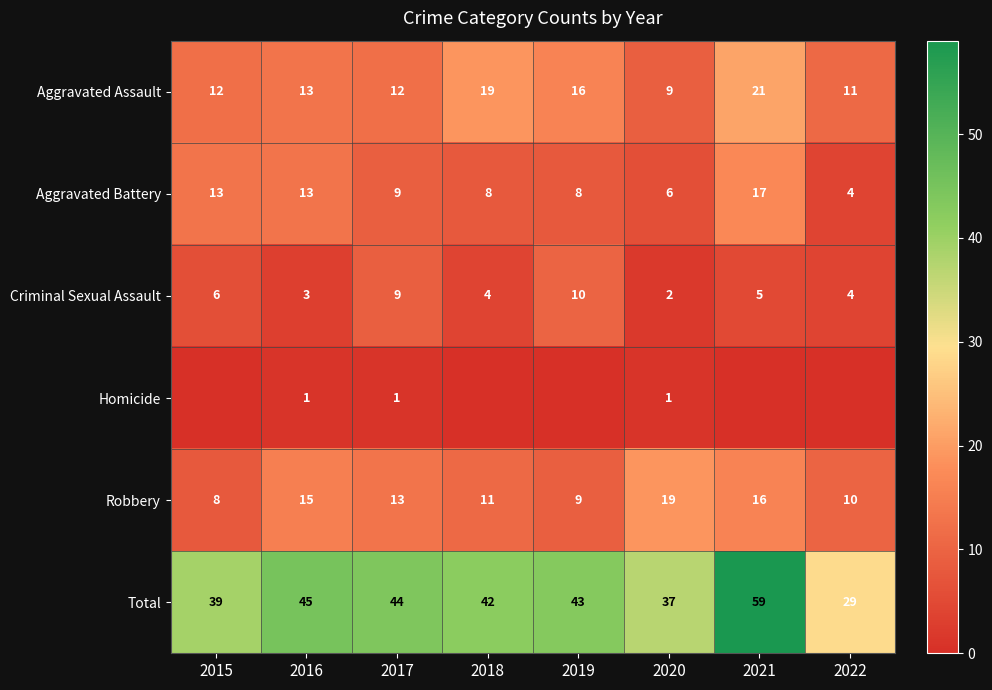

Rank the series at 2020 from lowest to highest value.

Homicide, Criminal Sexual Assault, Aggravated Battery, Aggravated Assault, Robbery, Total